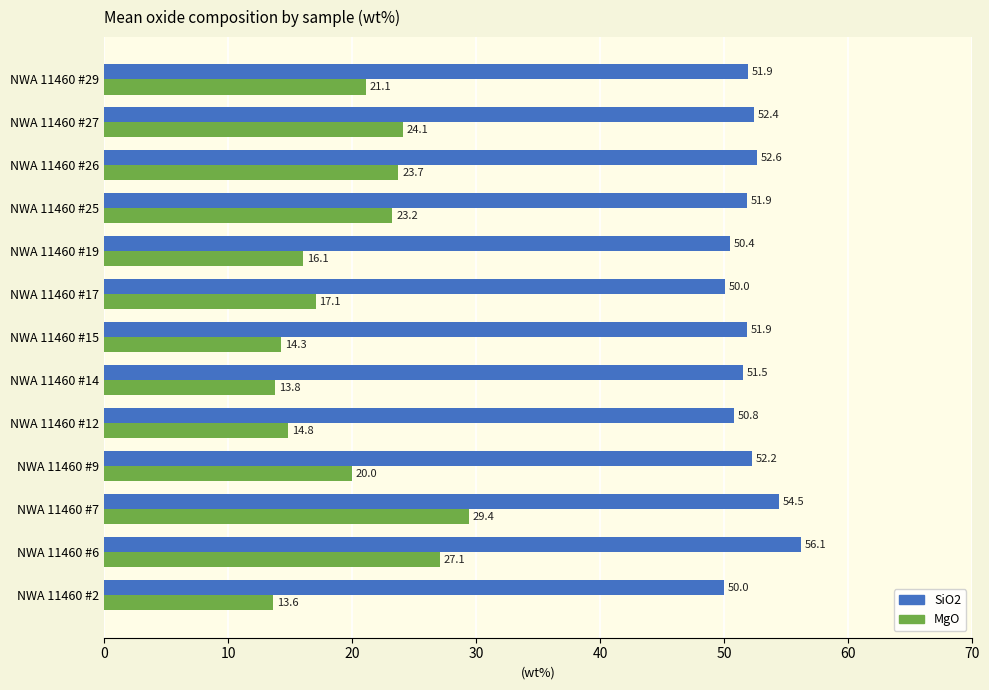

Count the number of categories in the chart.

13